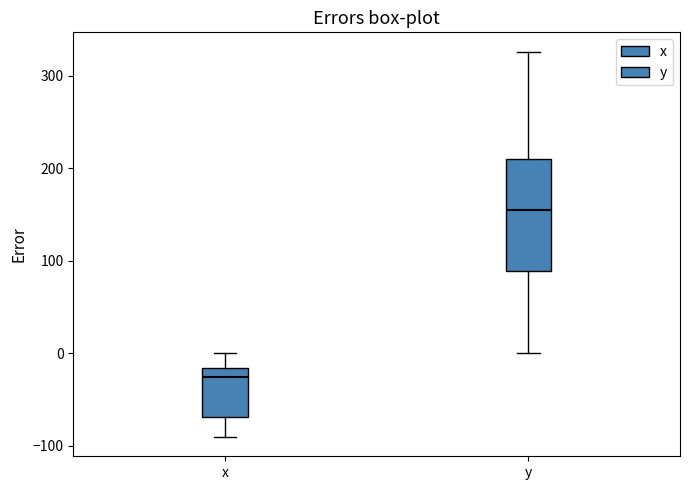

Which box has the lowest median line?

x